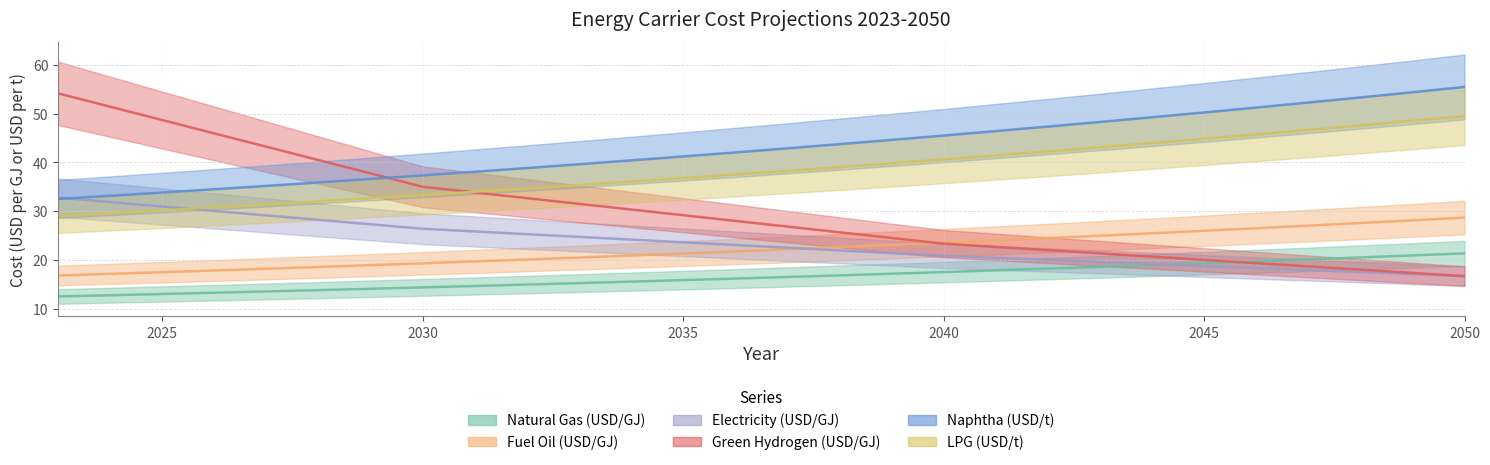

True or false: Naphtha_USD_per_t and Fuel_Oil_USD_per_GJ intersect in this chart.

False